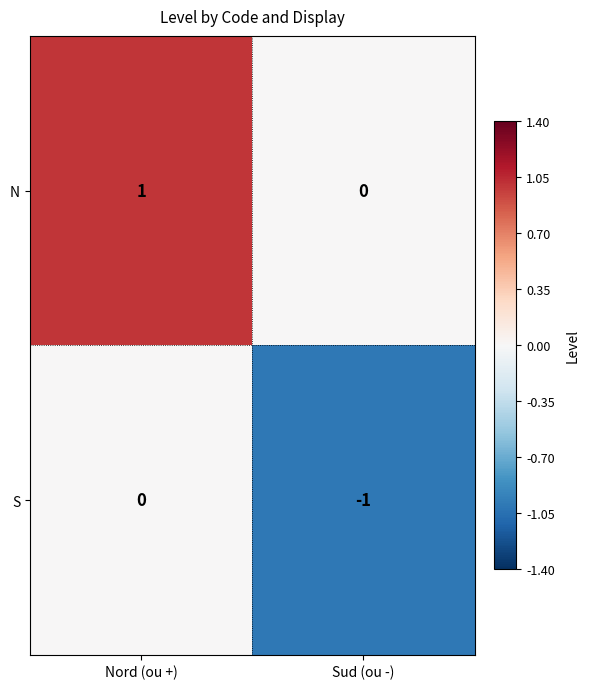

What is the difference between the highest and lowest values at Sud (ou -)?

1